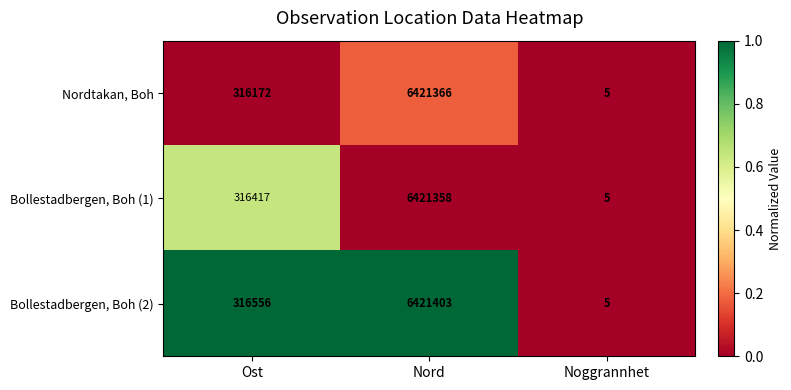

What is the difference between the highest and lowest values at Ost?

384